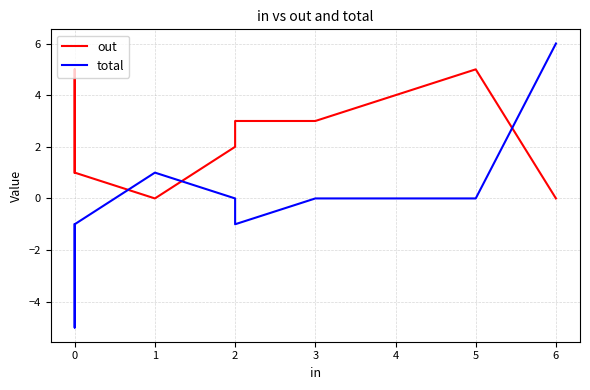

What is the difference between the out values at 0 and 1?

1